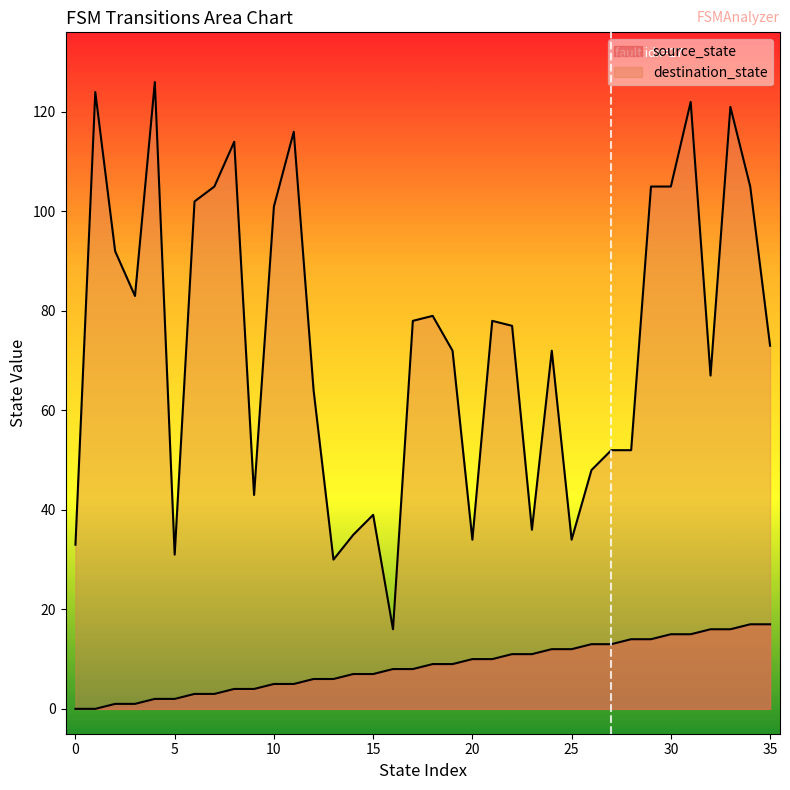

At which label is destination_state closest to 71?

19